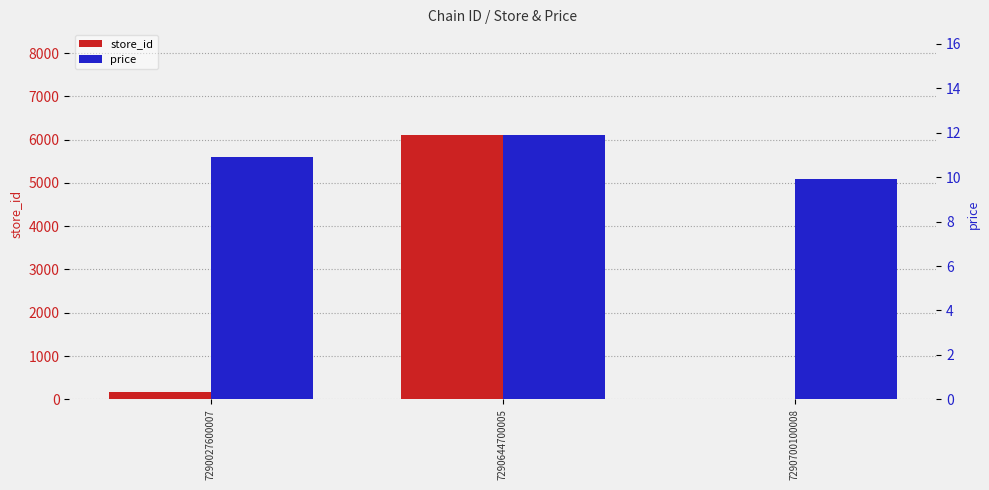

What is the value of the store_id bar at the 1st from the left?

176.0